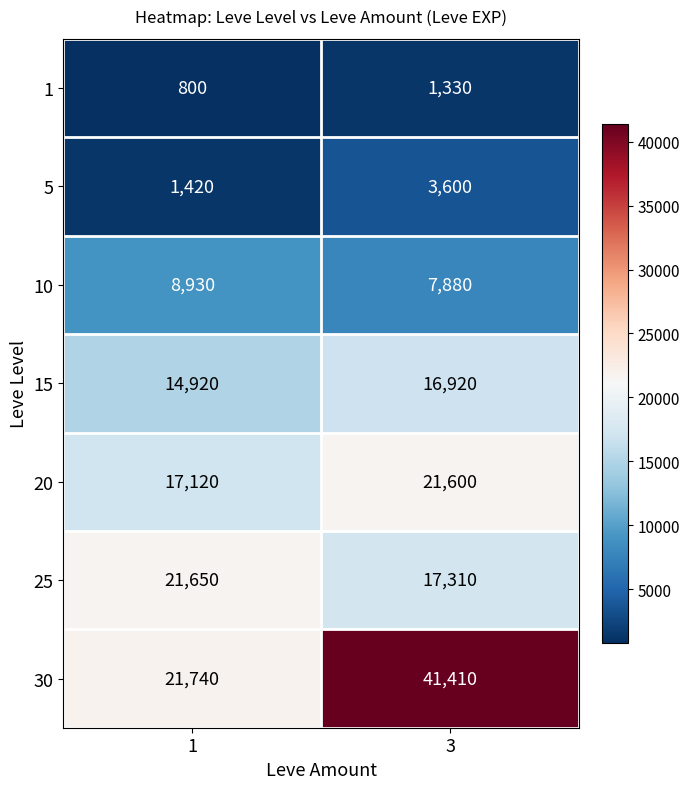

Count the number of categories in the chart.

2